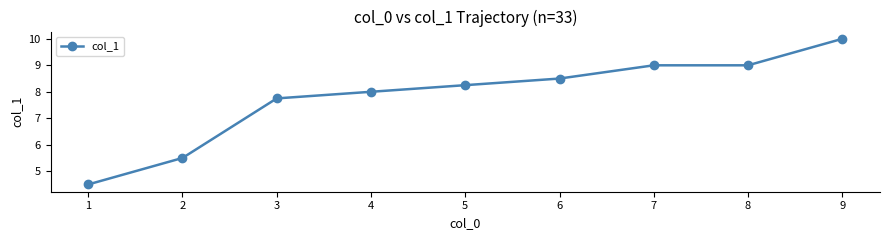

What is the smallest value displayed?

4.5